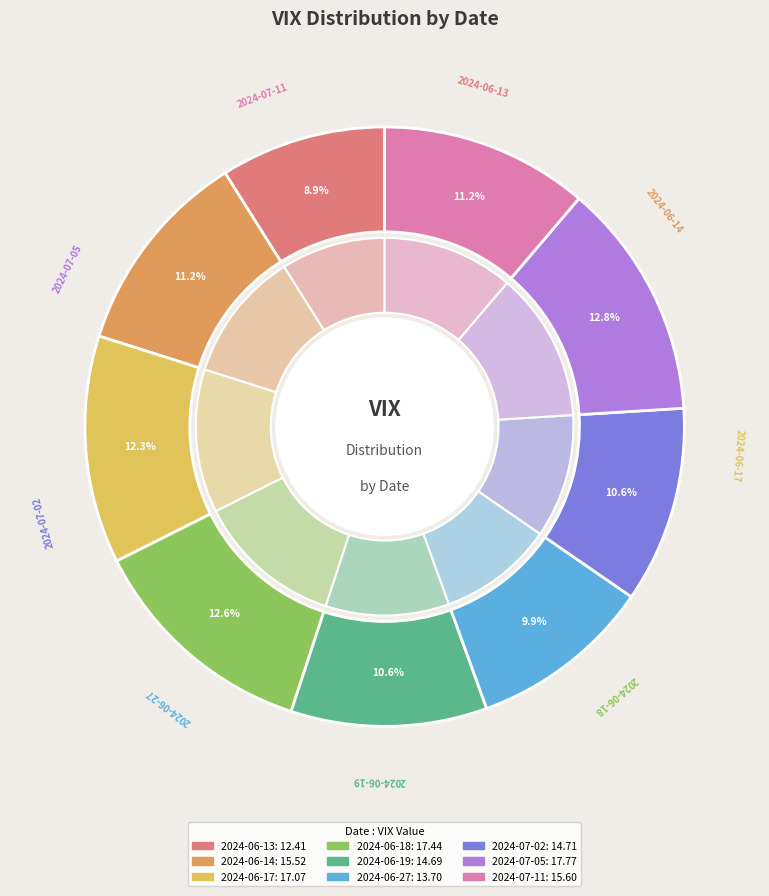

Is the sum of 2024-07-02 and 2024-06-27 greater than half?

No